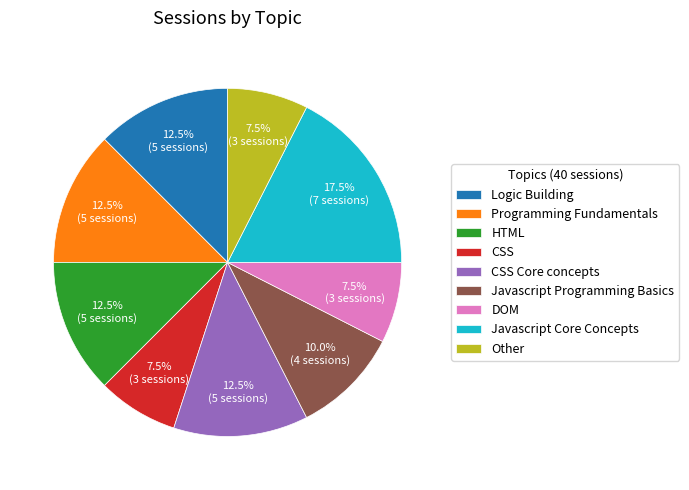

How many slices are in this pie chart?

9